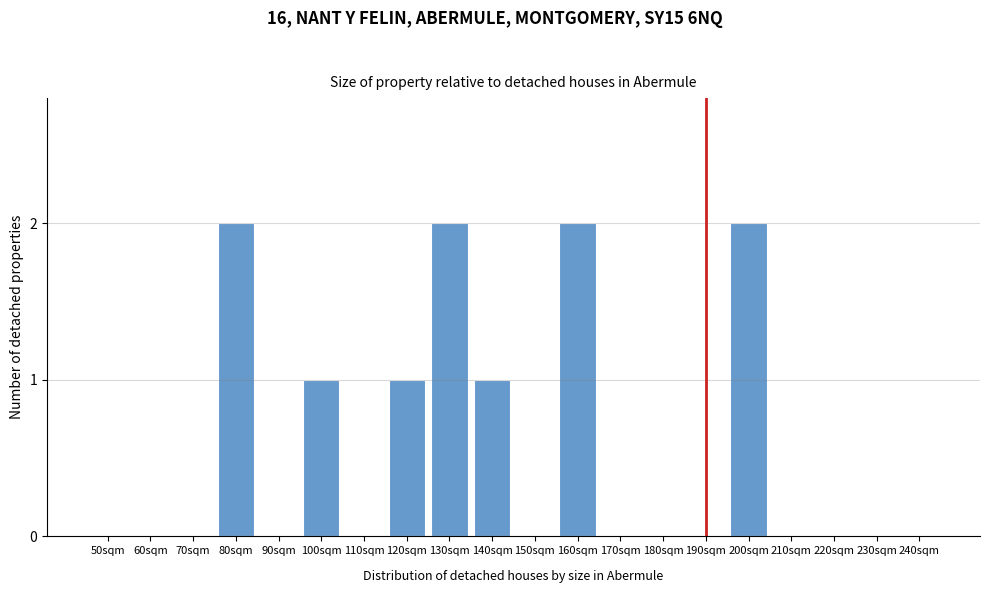

The value at 70sqm is 1. True or false?

False